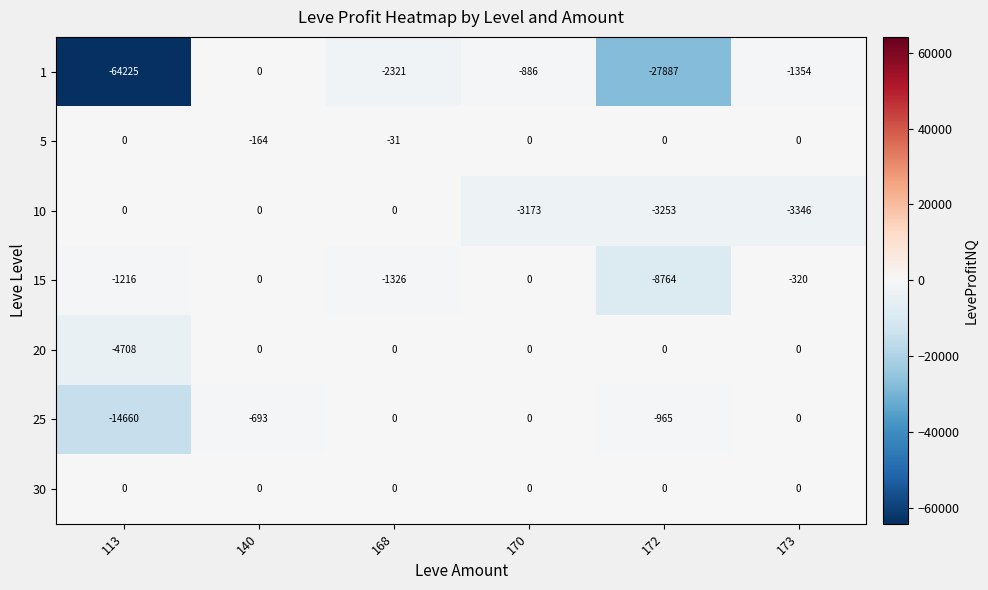

What is the difference between the highest and lowest values at 140?

693